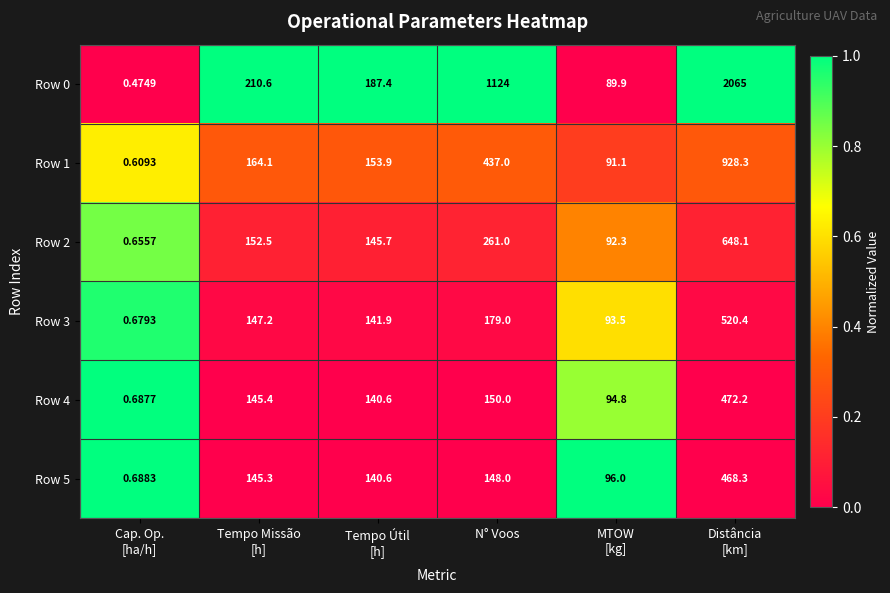

Where is Row 3 nearest to the value 260?

N° Voos